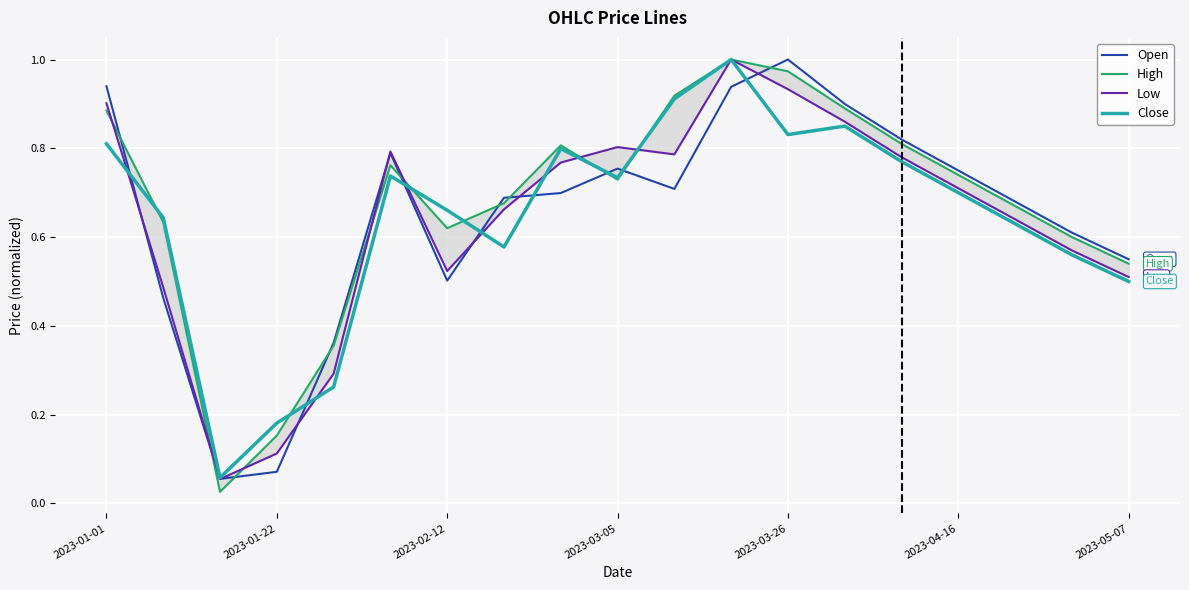

Which series has the largest range (max minus min)?

High